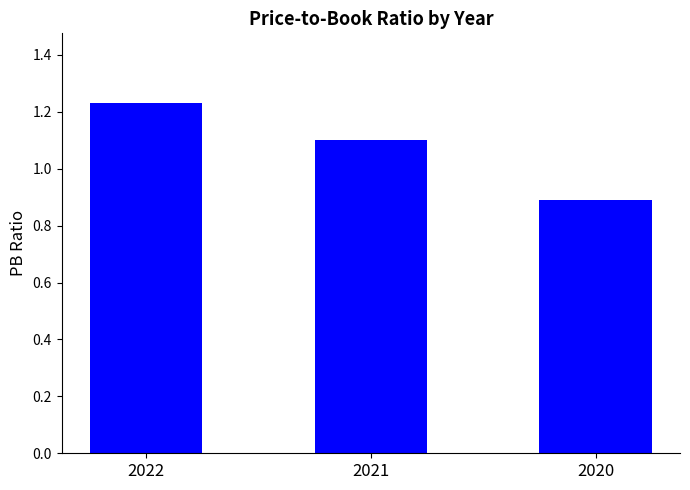

What is the value of the 2nd bar from the left?

1.1